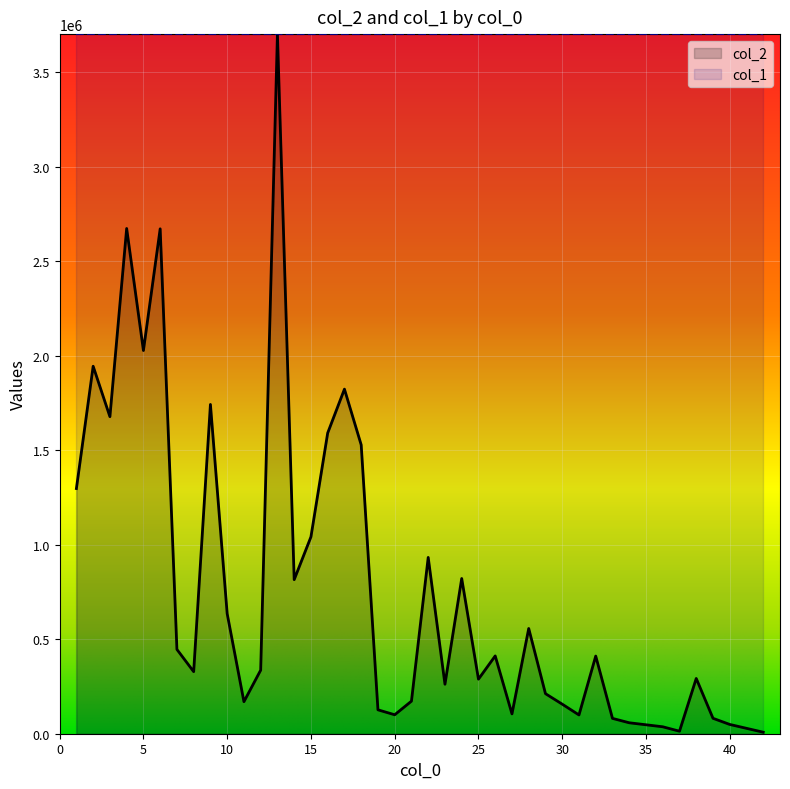

What is the difference between the second highest and minimum values?

2664736.2